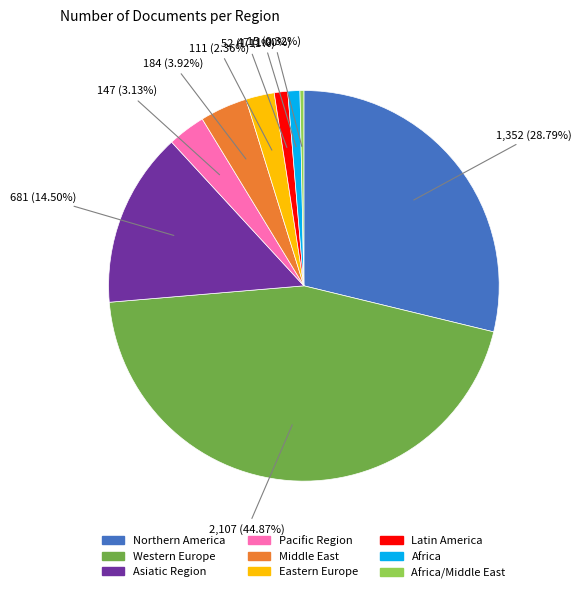

Is there any slice that represents more than half of the pie?

No